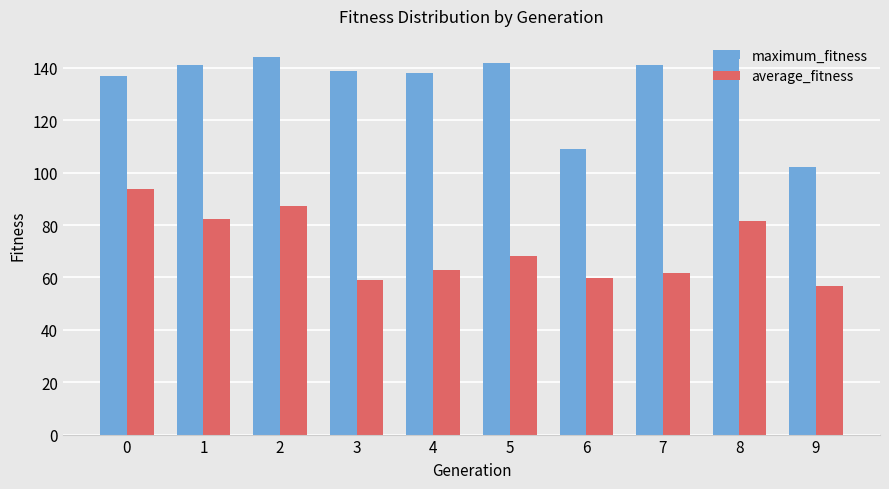

Is it true that average_fitness equals 99.6 at 3?

False